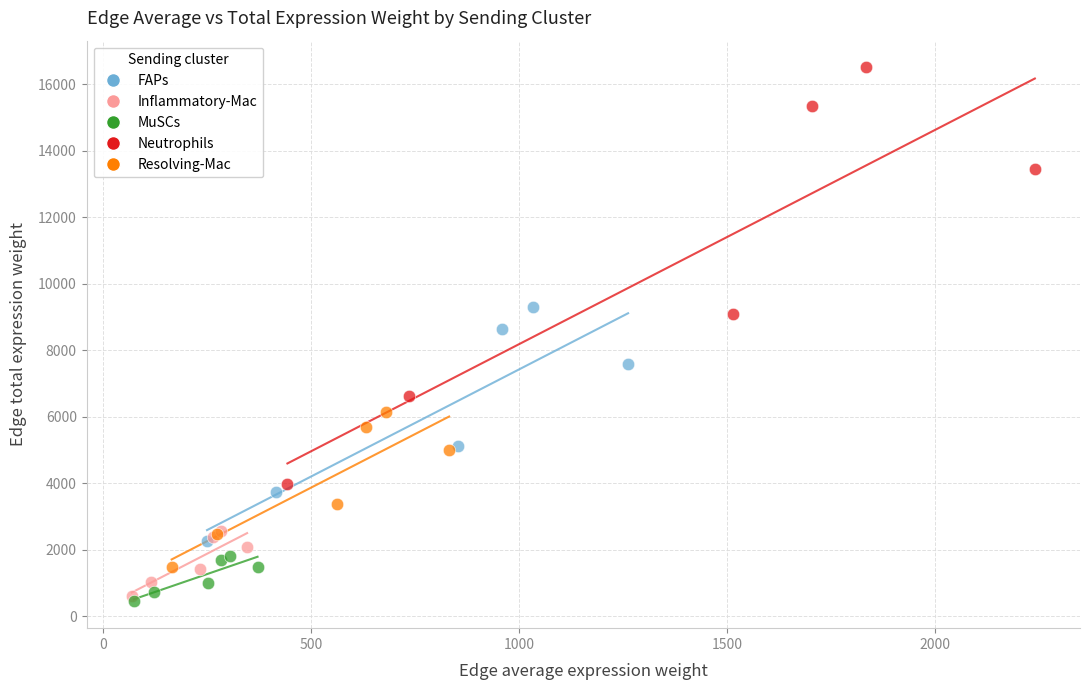

Which series reaches the maximum Y coordinate?

Neutrophils